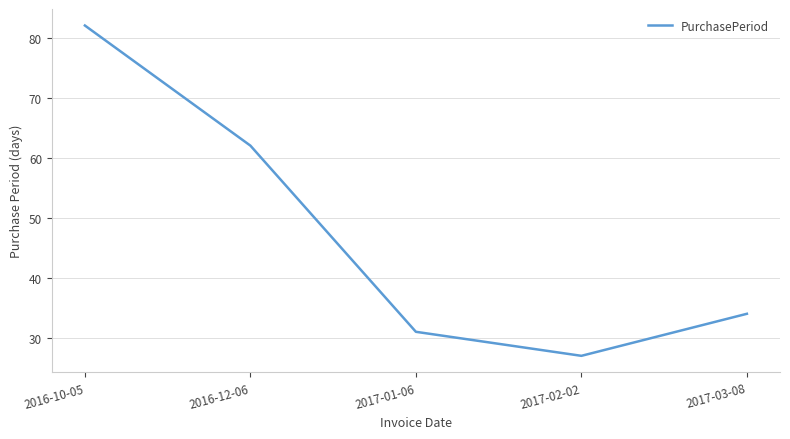

What is the minimum value shown in the chart?

27